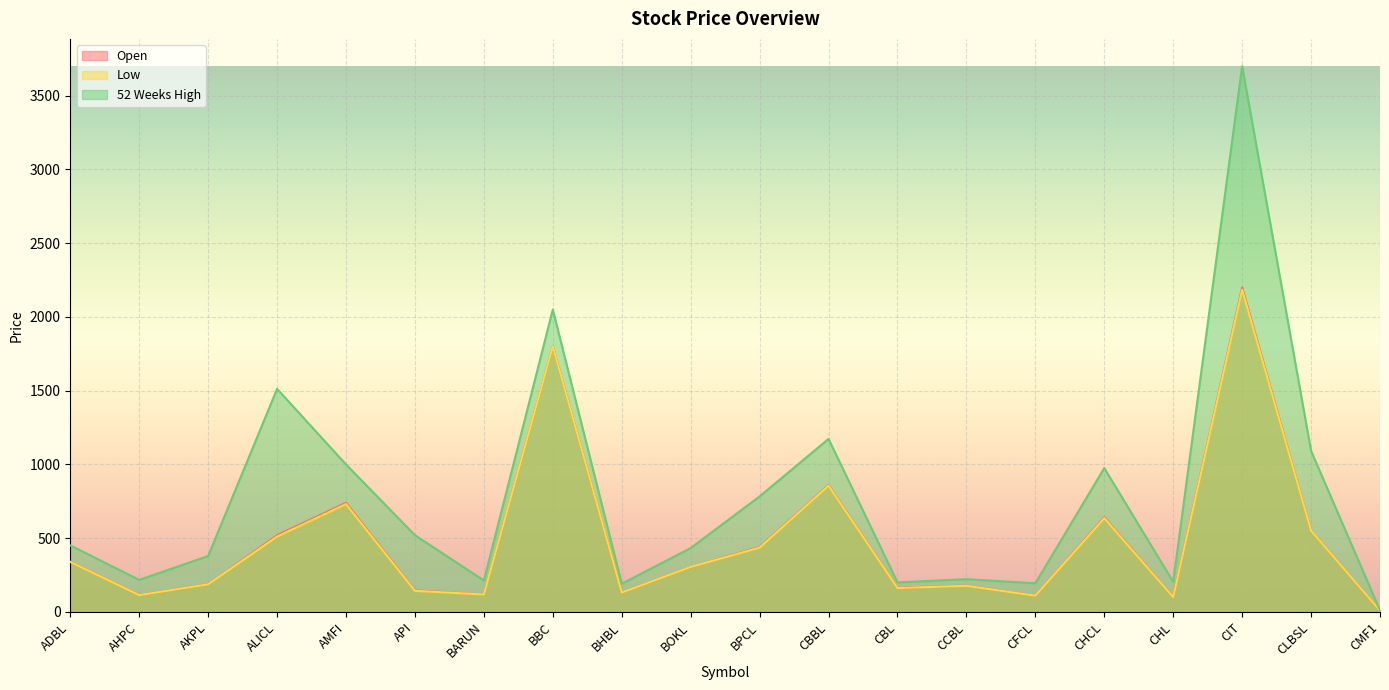

At which category is the sum across all series the highest?

CIT